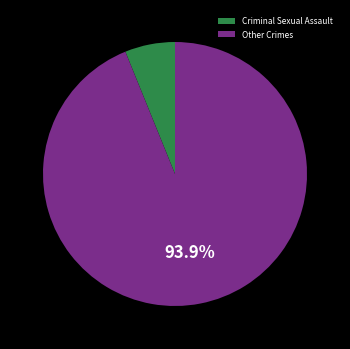

What is the smallest slice in the pie chart?

Criminal Sexual Assault